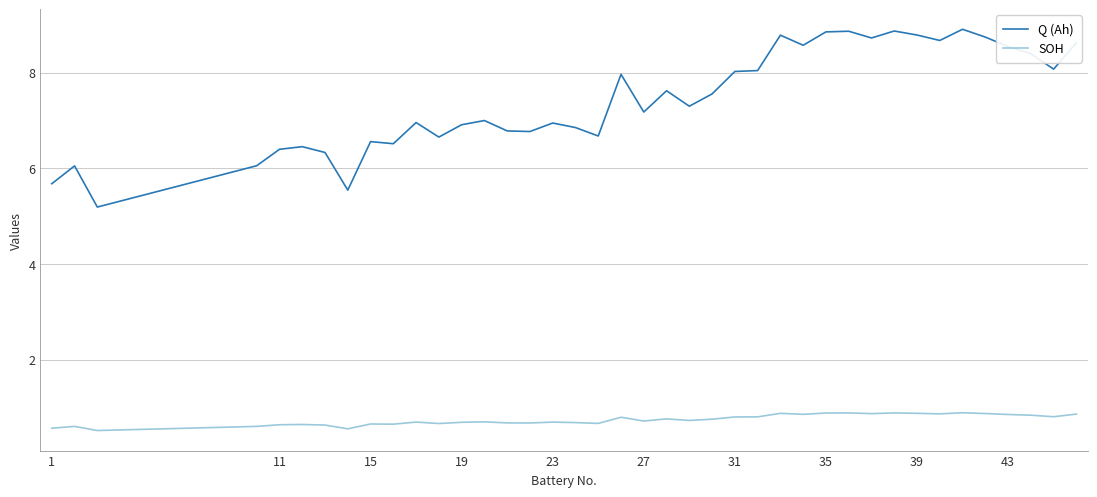

List the series in order of their overall mean, lowest first.

SOH, Q (Ah)